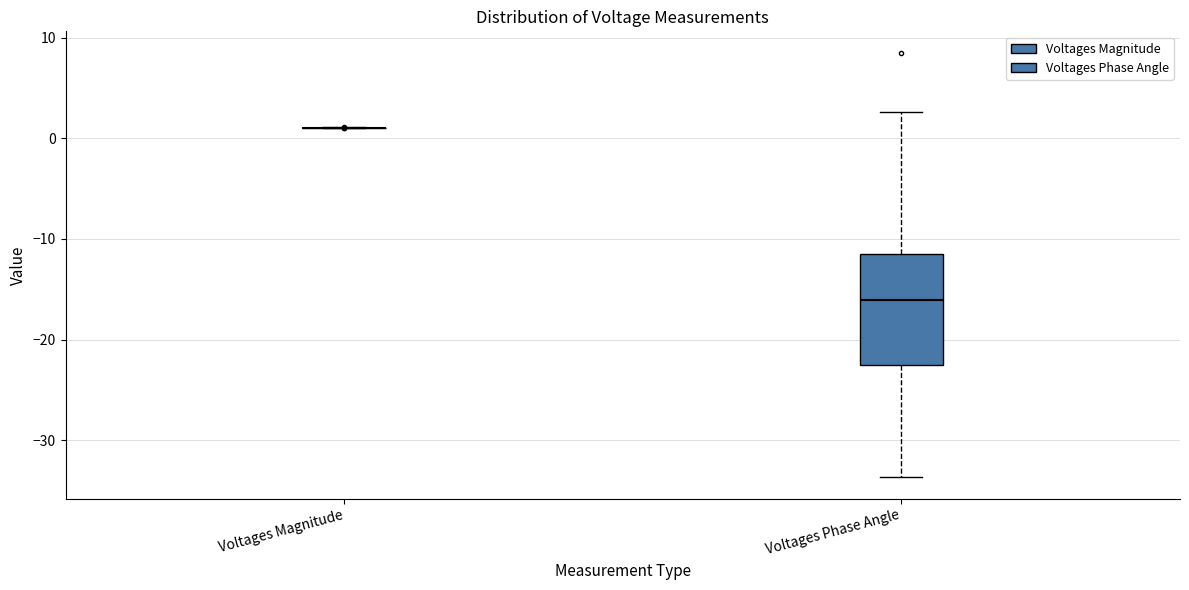

Reading left to right, read every box against the y-axis: the position of its median line, the range the box covers, and the ends of its whiskers. The values are not printed on the chart, so give them approximately, as read against the axis.

Voltages Magnitude: box collapsed to a line at 1, whiskers 1 to 1
Voltages Phase Angle: median -16, box -22 to -11, whiskers -34 to 3